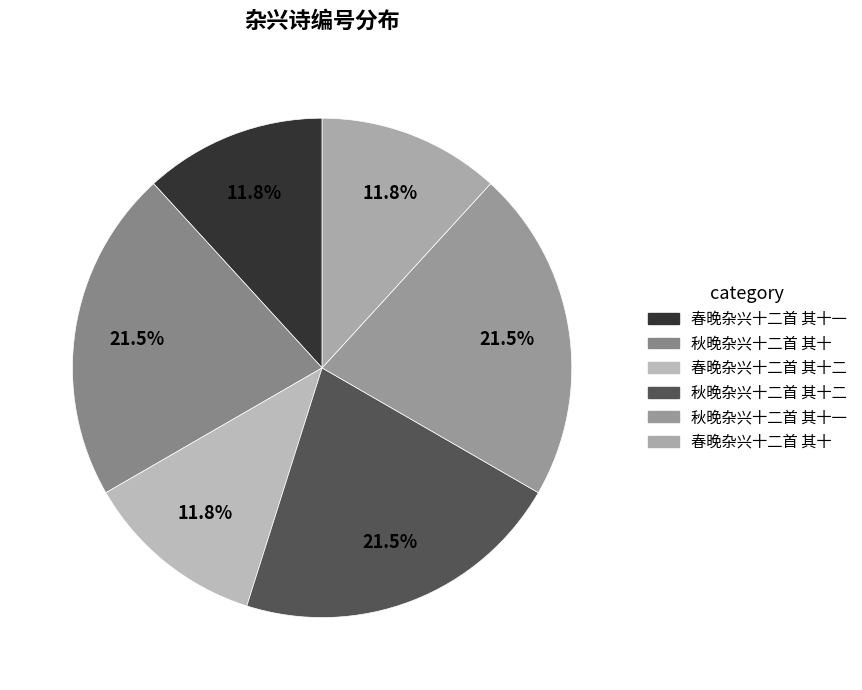

How many slices are in this pie chart?

6